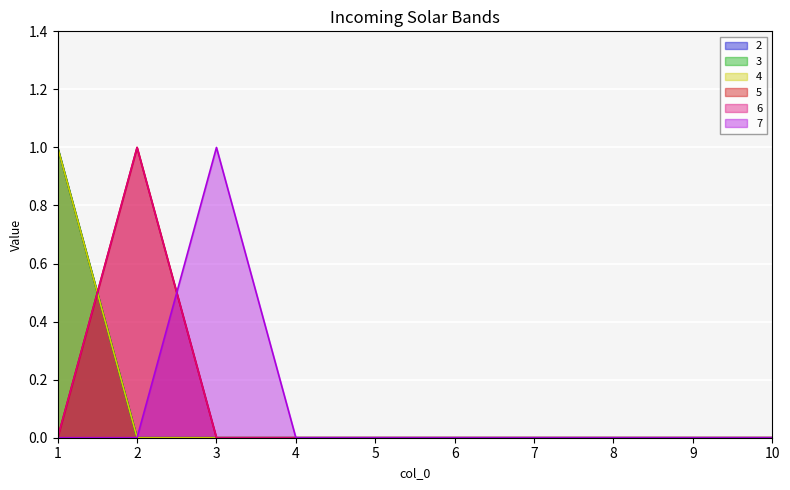

At which category is the sum across all series the highest?

1